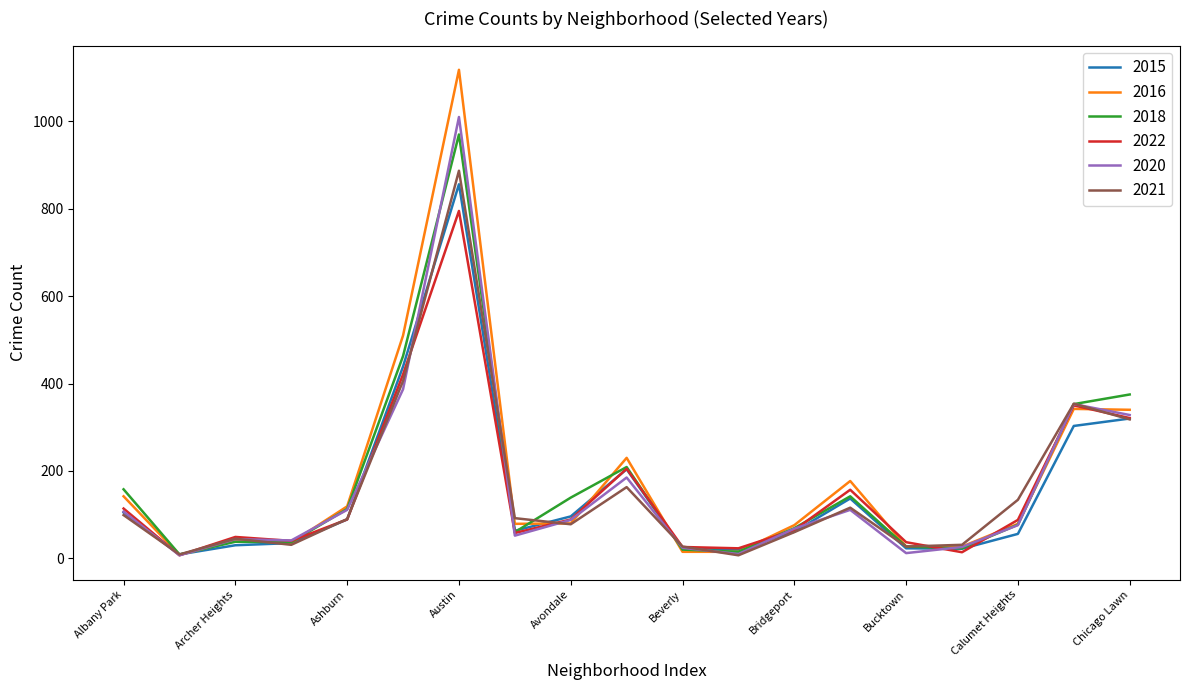

Does the chart have visible grid lines?

No